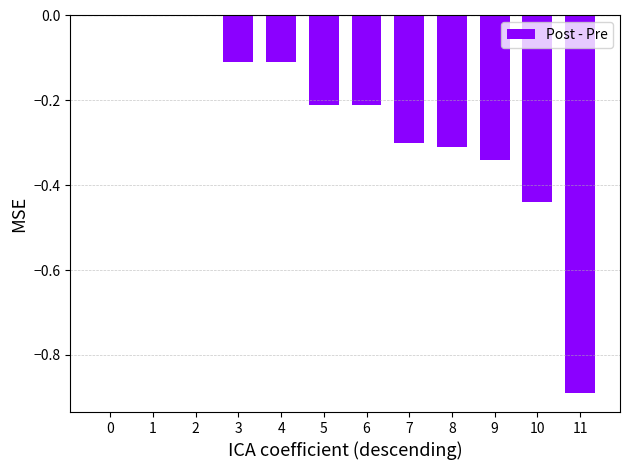

Which has a higher value, 5 or 8?

5